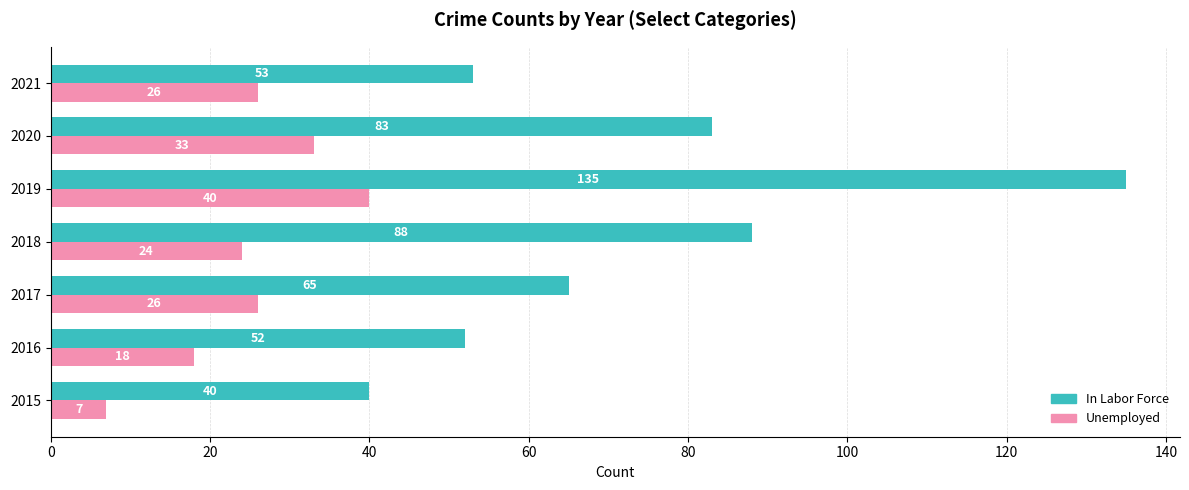

At which label is Unemployed closest to 23?

2018